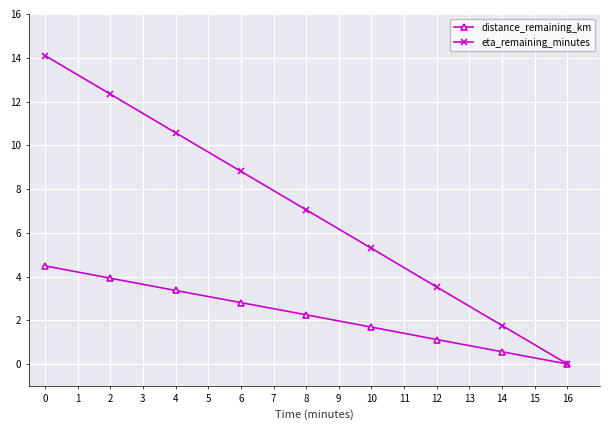

The eta_remaining_minutes series shows 22.0 at 2. True or false?

False